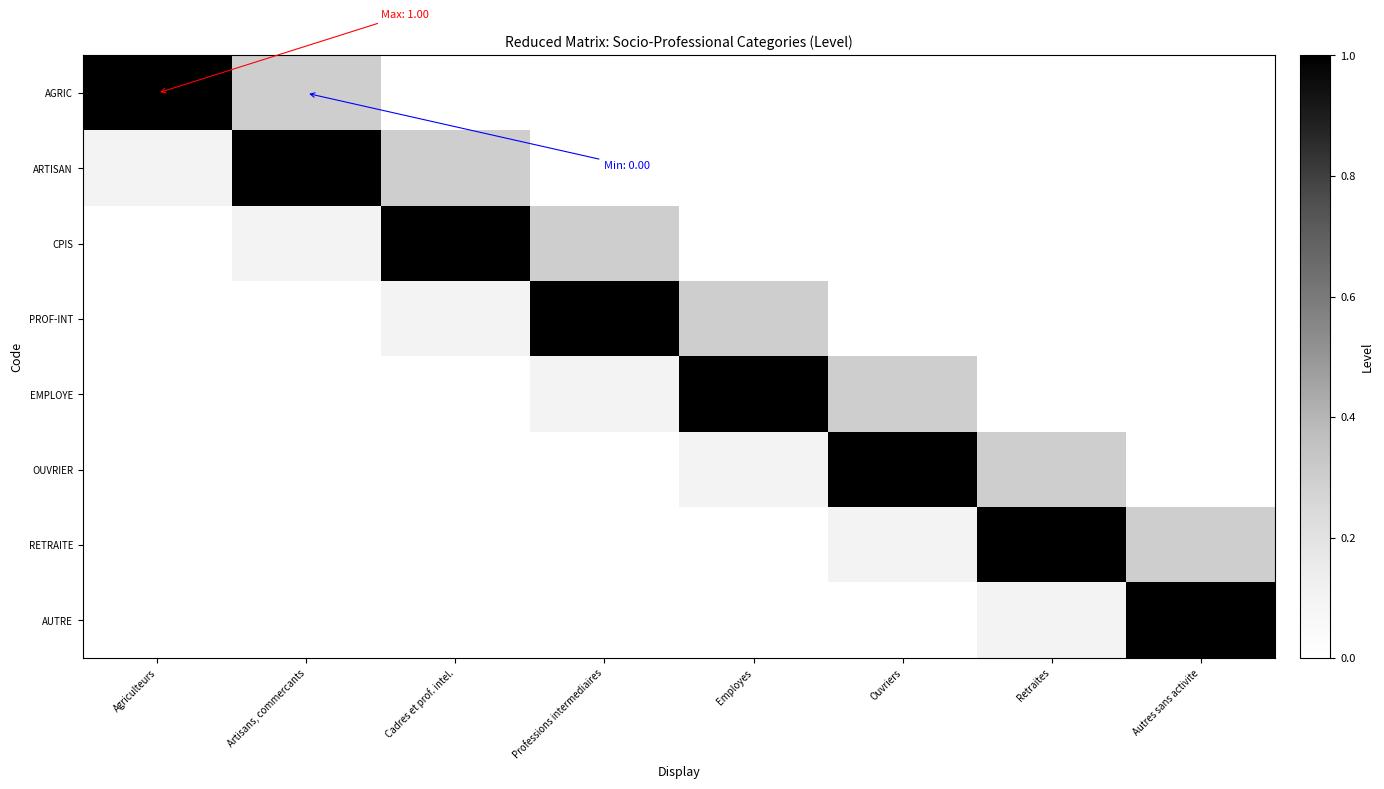

Which series has the largest total across all categories?

ARTISAN